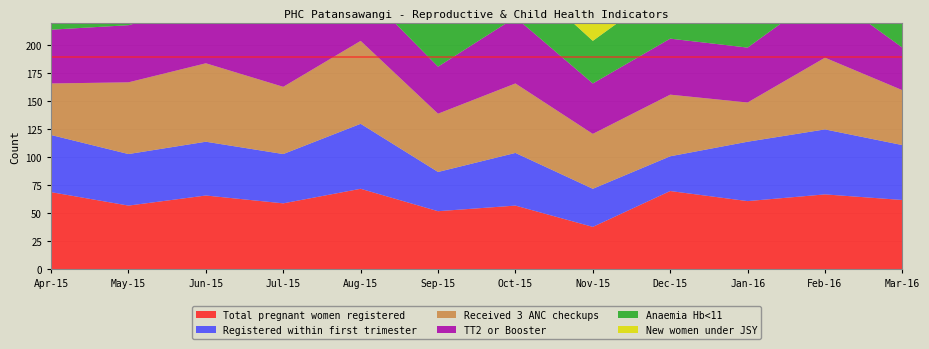

Reading right to left, list all the values displayed in this chart.

Total pregnant women registered: 62	67	61	70	38	57	52	72	59	66	57	69
Registered within first trimester: 49	58	53	31	34	47	35	58	44	48	46	51
Received 3 ANC checkups: 49	64	35	55	49	62	52	74	60	70	64	46
TT2 or Booster: 38	59	49	50	45	59	42	47	72	53	51	48
Anaemia Hb<11: 48	44	58	48	38	42	63	73	56	58	71	49
New women under JSY: 21	22	22	29	15	15	14	17	22	25	22	25